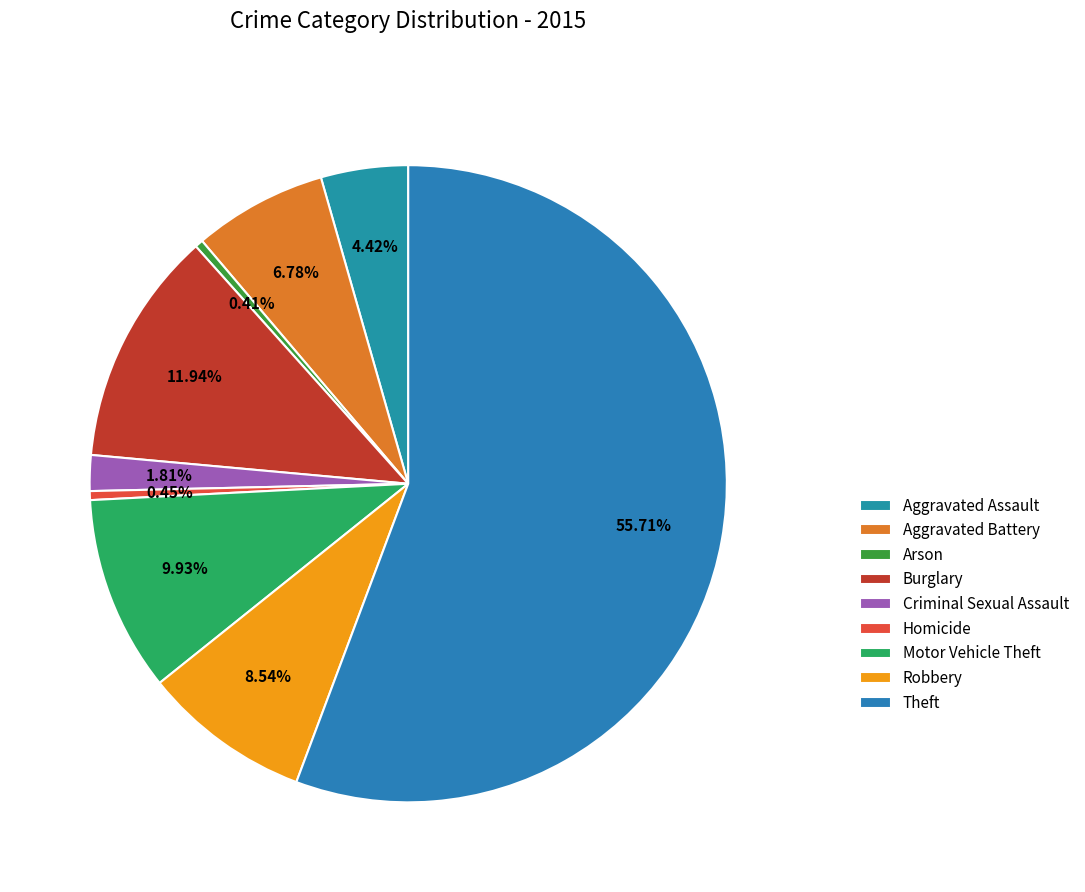

To the nearest percent, what is the combined percentage of Aggravated Battery and Criminal Sexual Assault?

9%